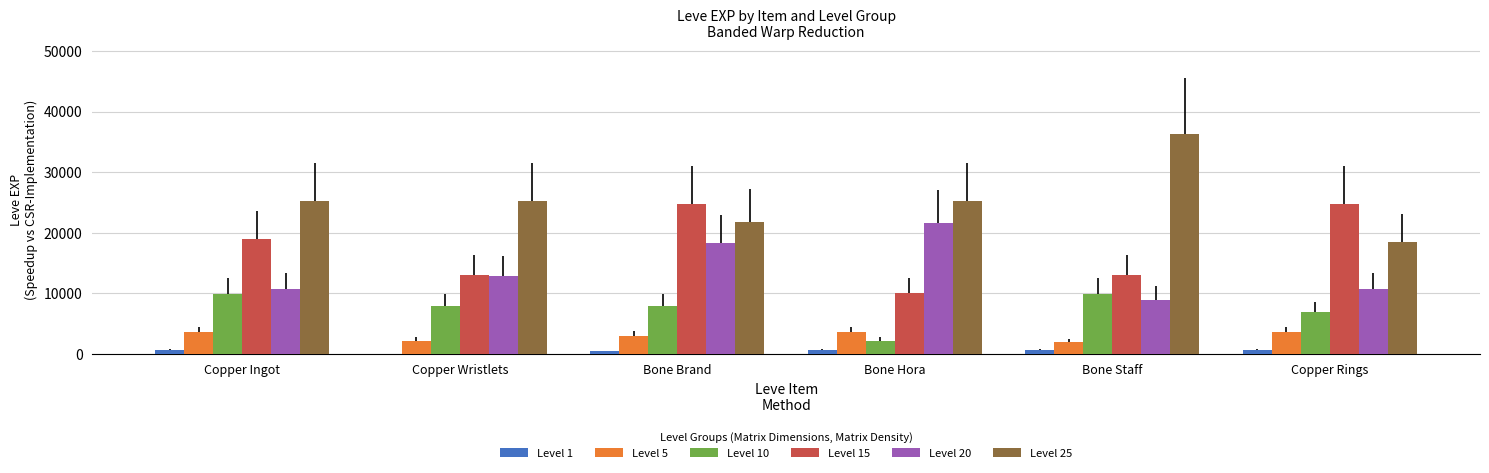

The Level 10 series shows 9990 at Bone Staff. True or false?

True